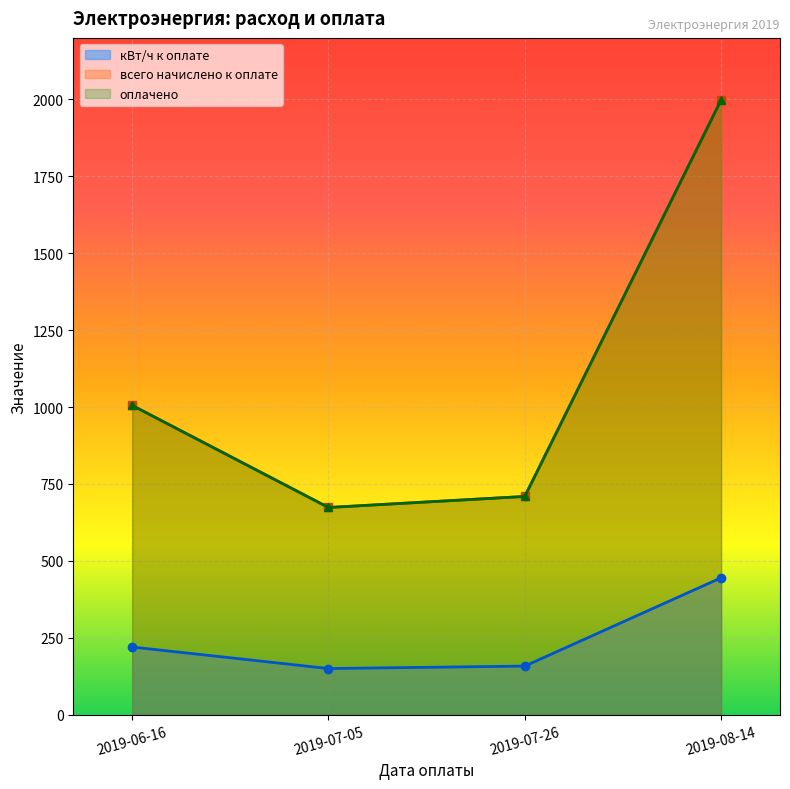

What is the label of the 2nd point from the left?

2019-07-05